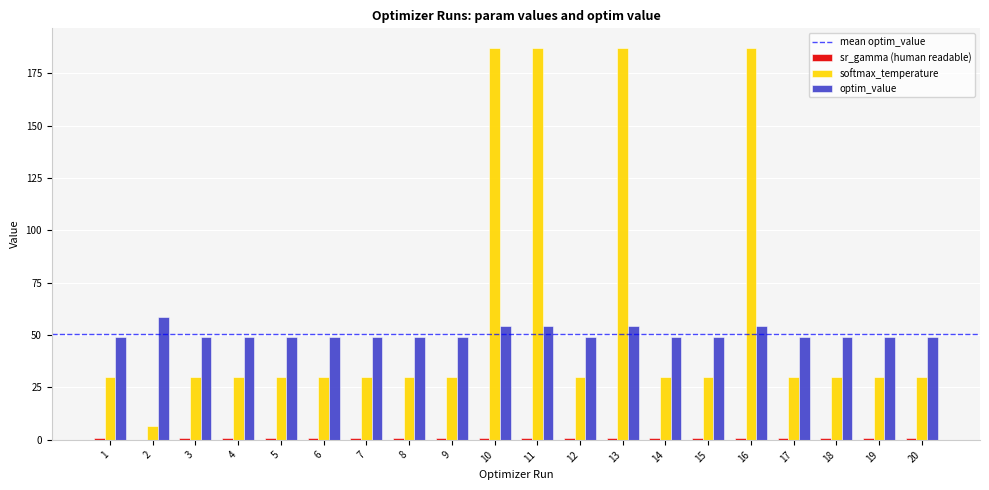

The optim_value series shows 19.7 at 6. True or false?

False